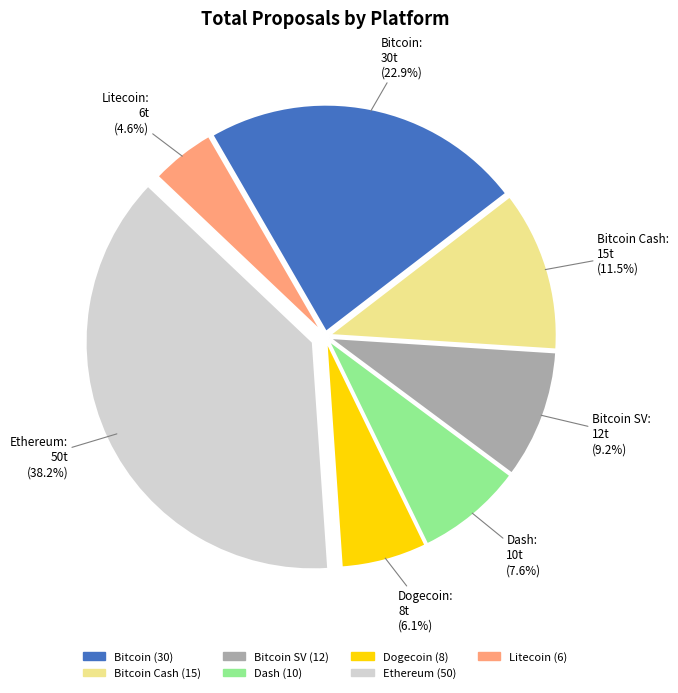

Is there a majority slice in this chart?

No